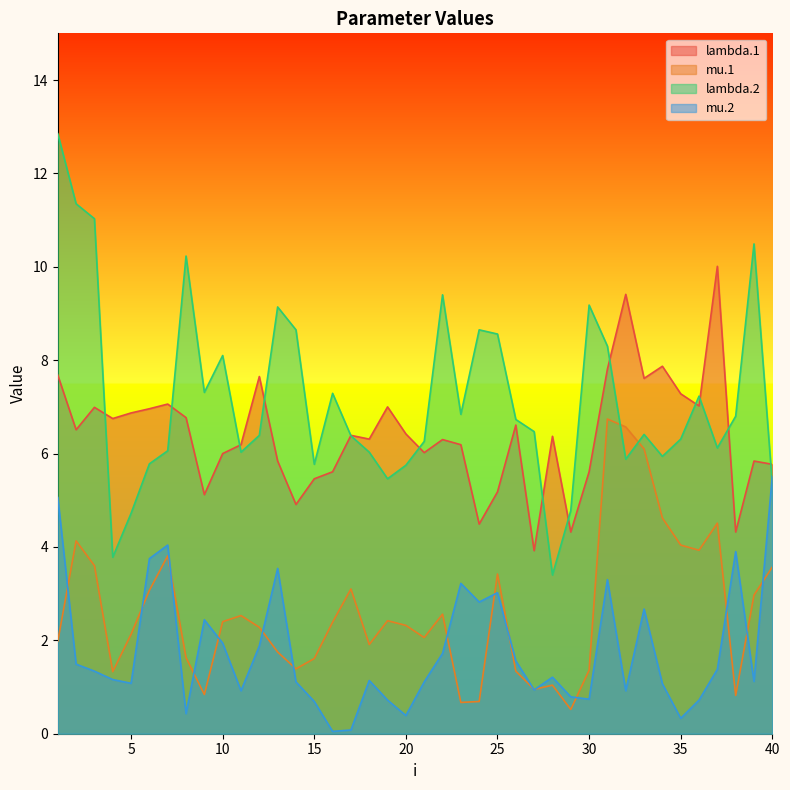

What is the average value of the lambda.2 series?

7.2